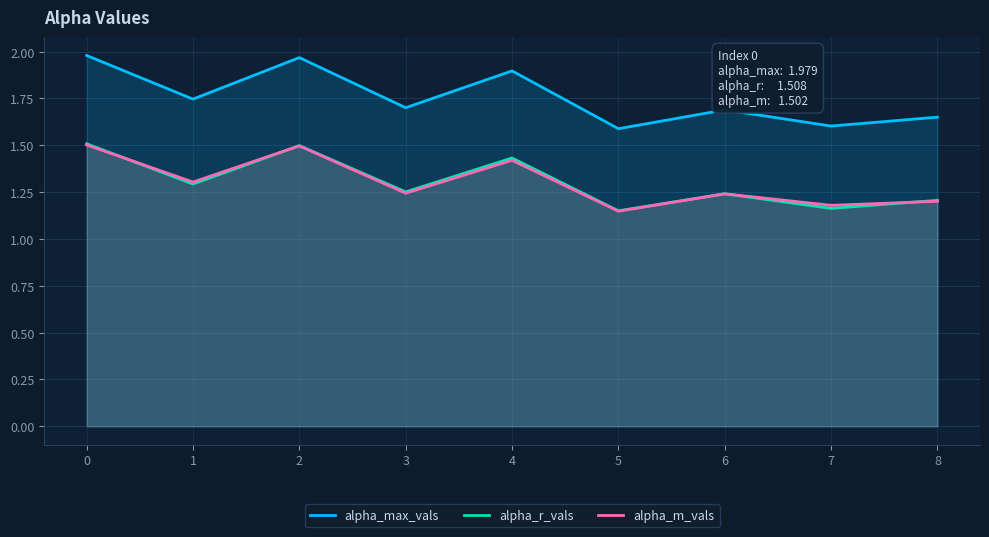

What is the smallest value displayed?

1.1